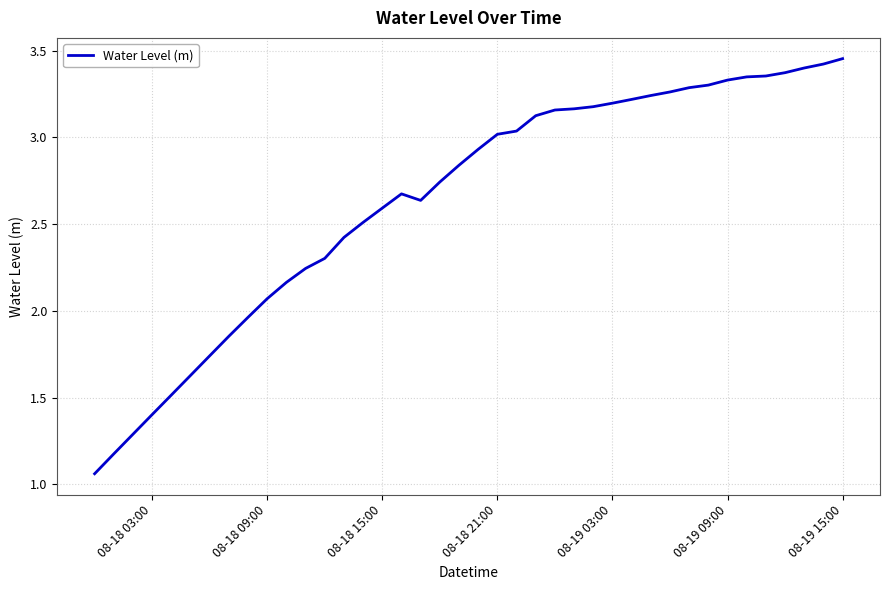

What is the difference between the maximum and minimum values?

2.4